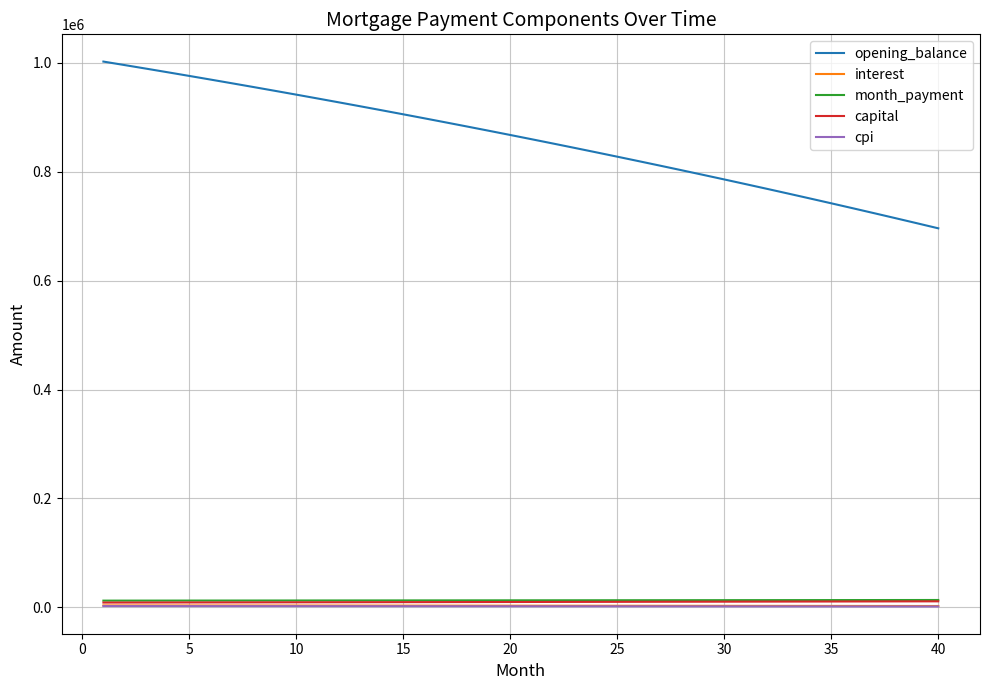

True or false: month_payment and opening_balance intersect in this chart.

False